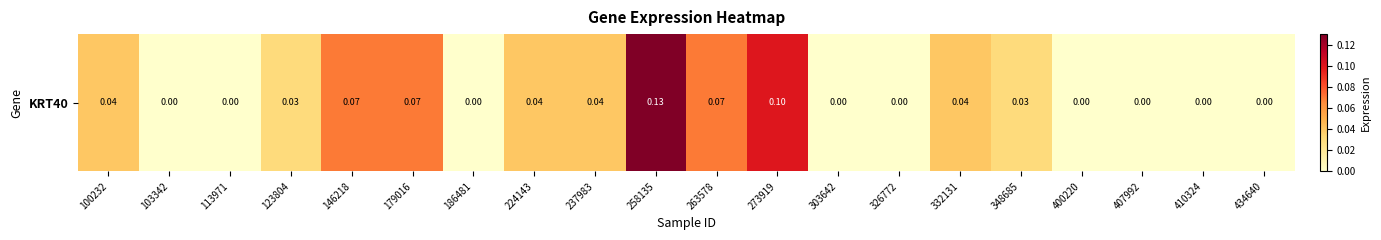

Rank the categories by value from highest to lowest.

258135, 273919, 146218, 179016, 263578, 100232, 224143, 237983, 332131, 123804, 348685, 103342, 113971, 186481, 303642, 326772, 400220, 407992, 410324, 434640